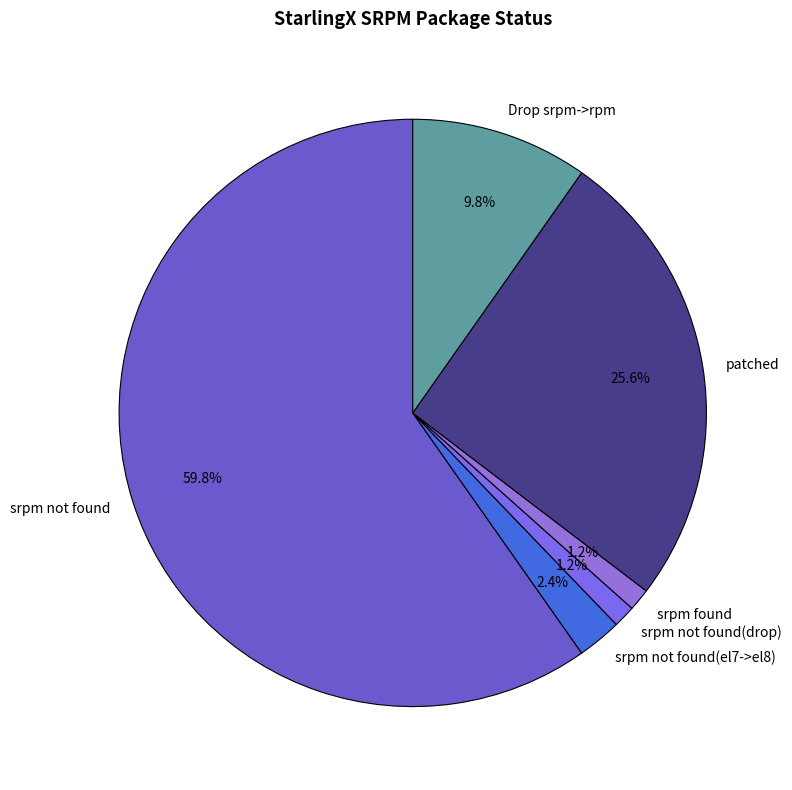

How many slices are in this pie chart?

6